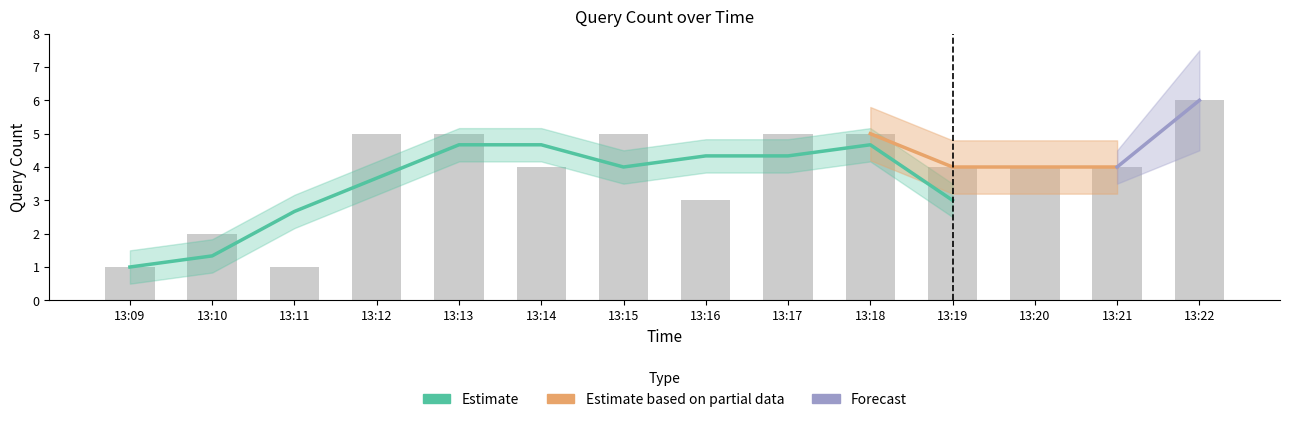

Rank the categories by value from lowest to highest.

13:09, 13:11, 13:10, 13:16, 13:14, 13:19, 13:20, 13:21, 13:12, 13:13, 13:15, 13:17, 13:18, 13:22